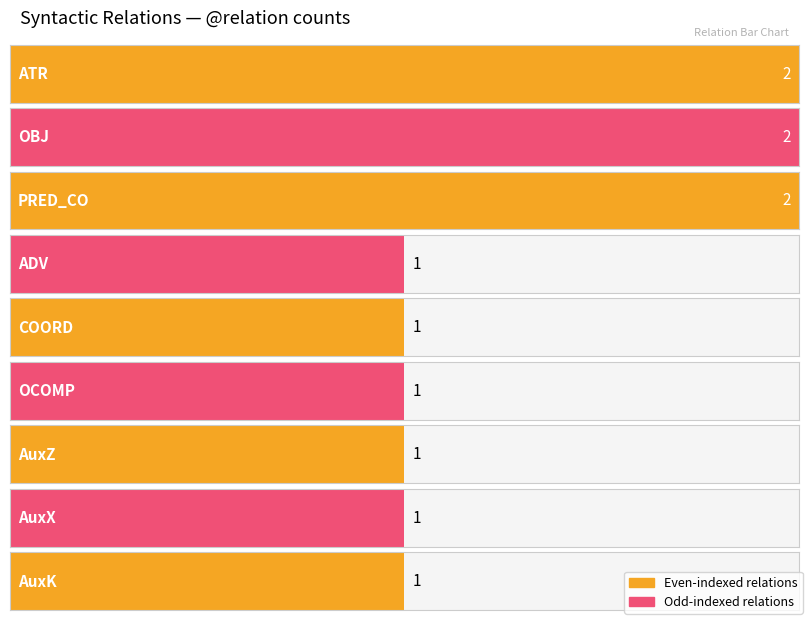

What is the minimum value shown in the chart?

1